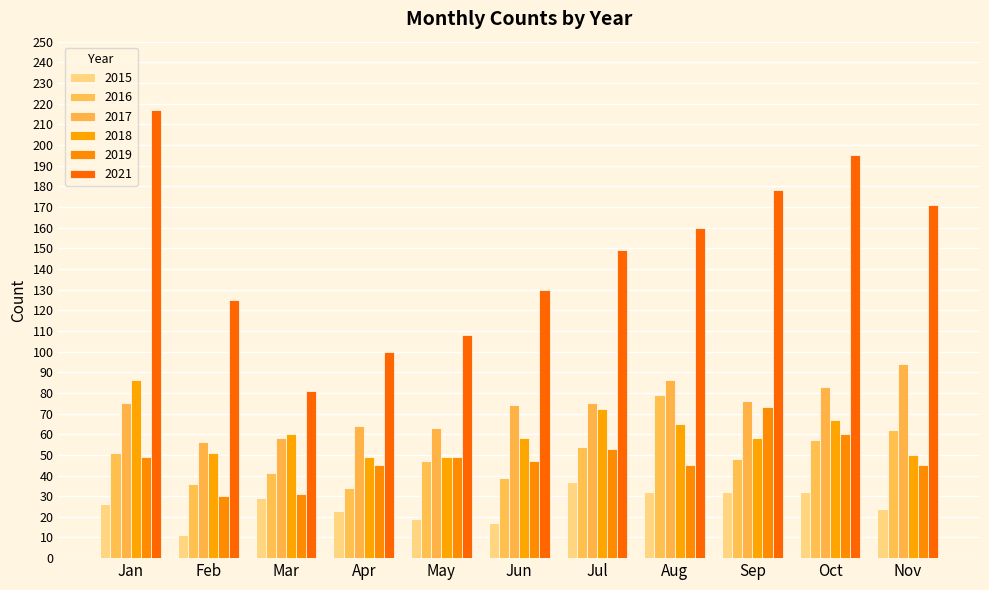

How many data points does each series have?

11